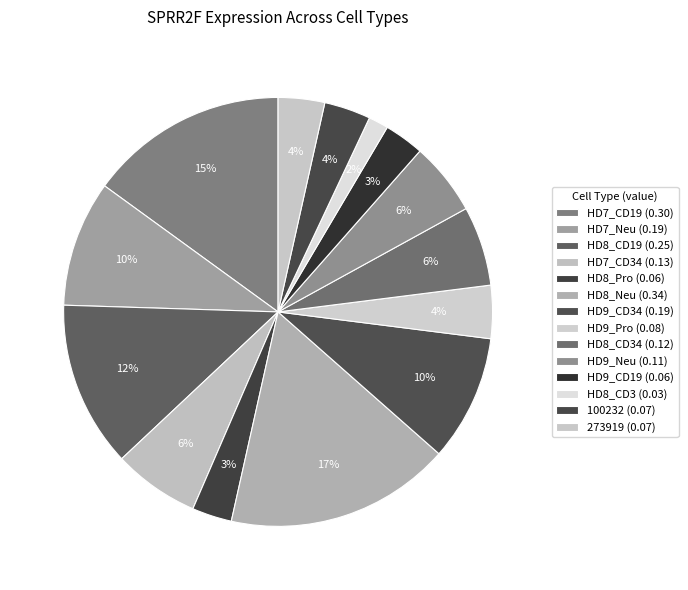

Is there a majority slice in this chart?

No